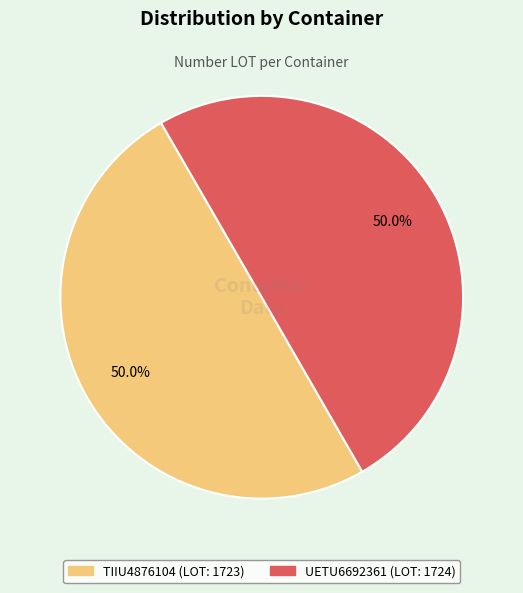

How many slices are in this pie chart?

2